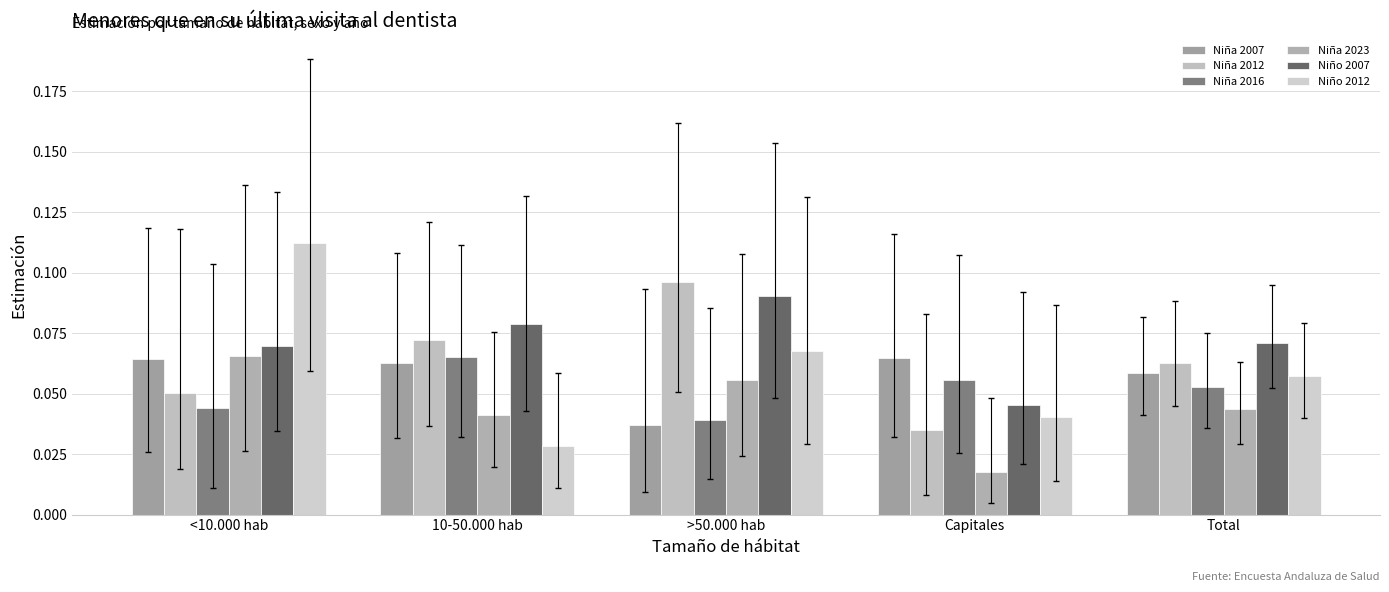

What are all the series names shown in the legend?

Niña 2007, Niña 2012, Niña 2016, Niña 2023, Niño 2007, Niño 2012